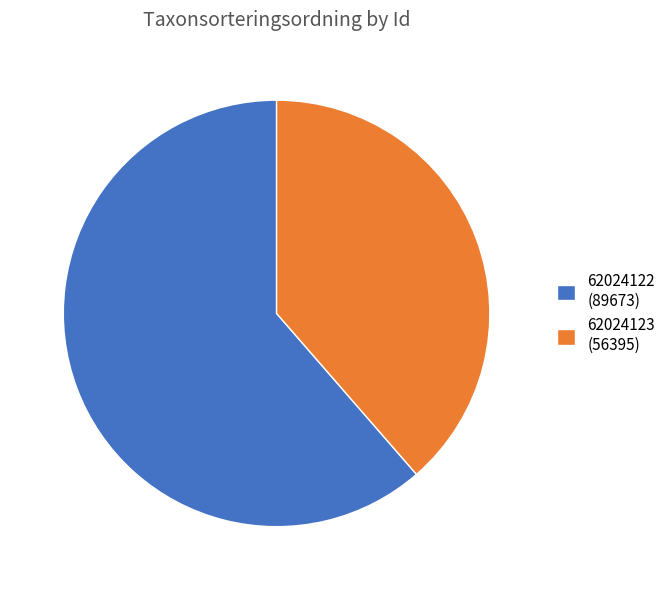

The 62024122 slice represents 61% of the pie. True or false?

True